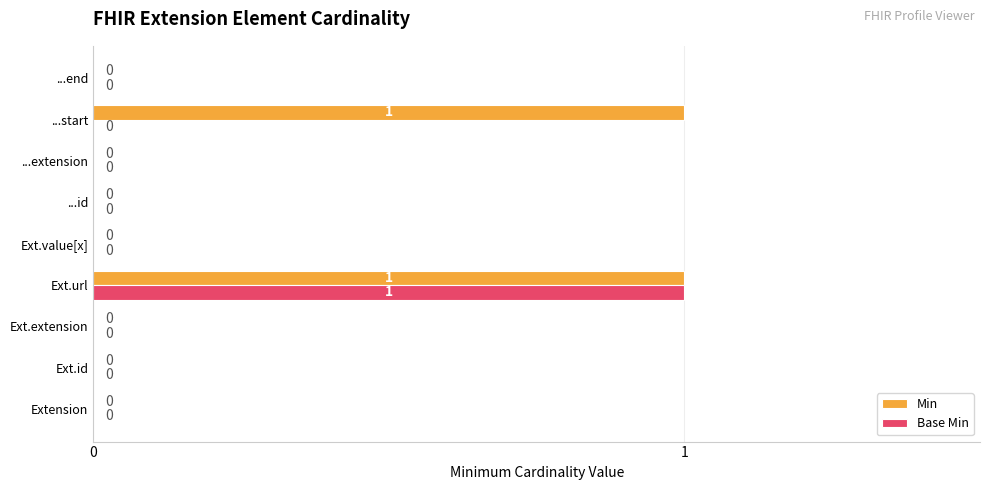

Between Ext.url and ...start, which series saw the biggest shift?

Base Min